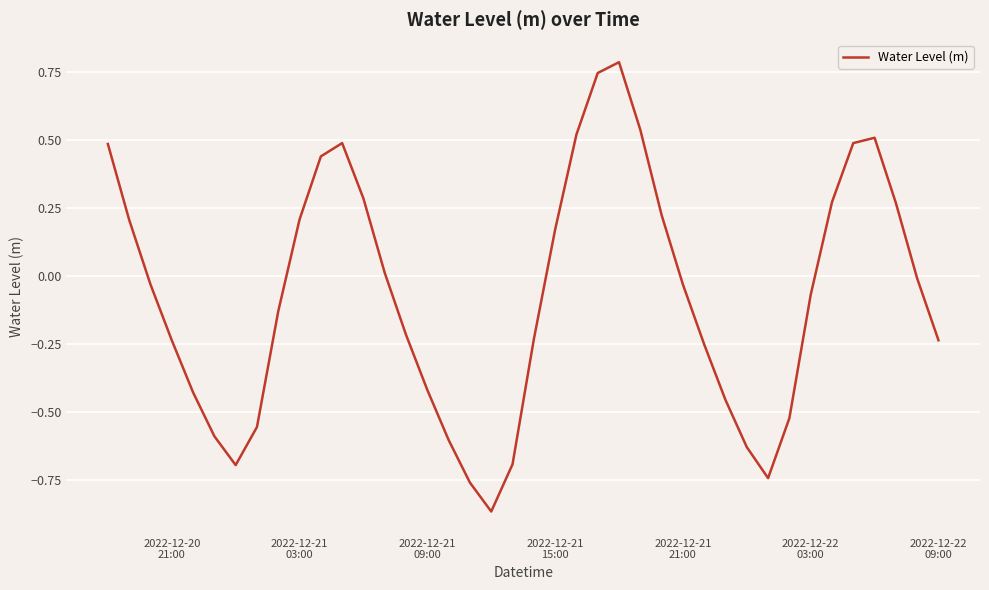

What is the maximum value shown in the chart?

0.8